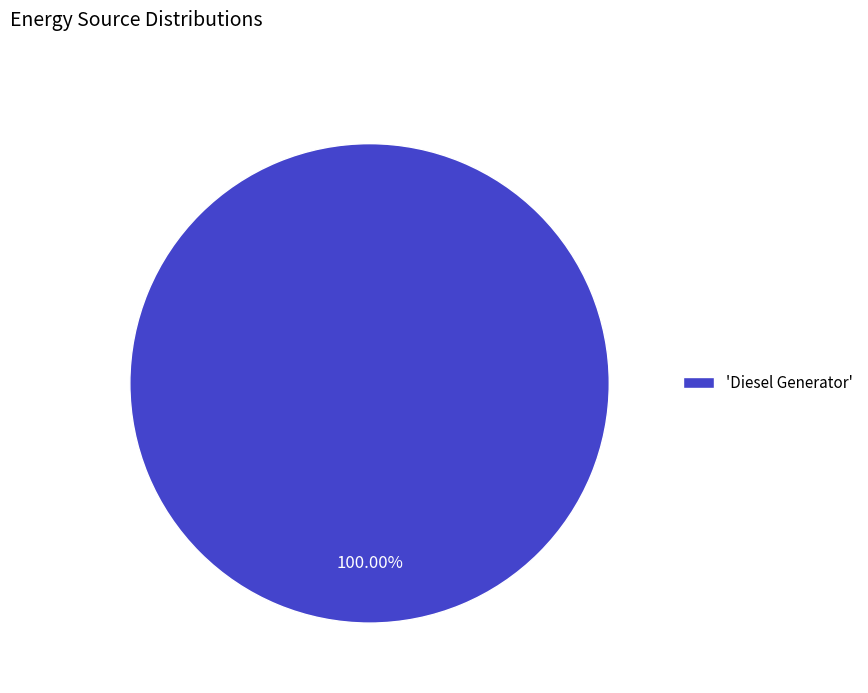

Is there a majority slice in this chart?

Yes